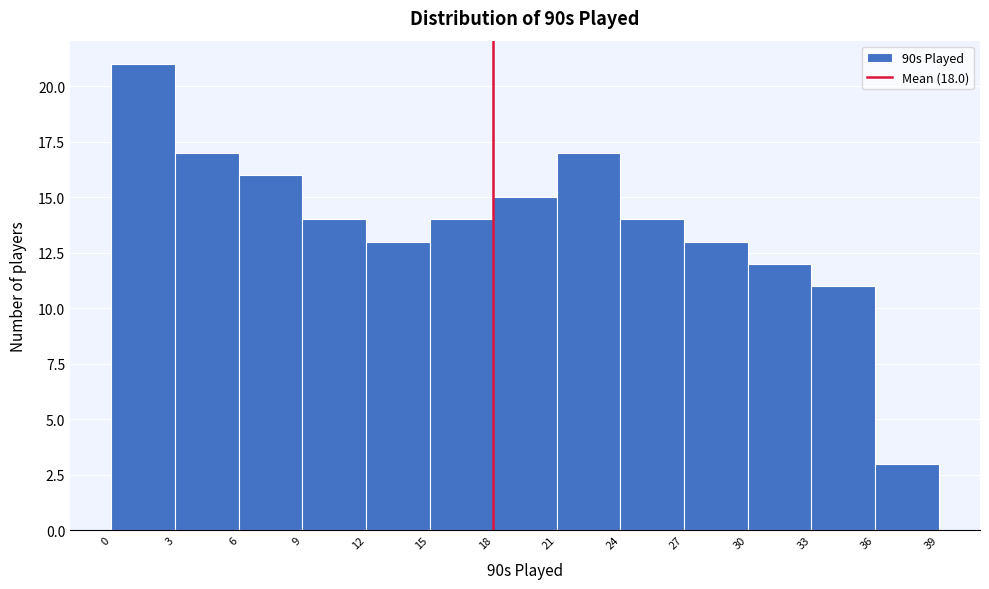

Reading left to right, list every bar in this chart as the range it spans on the x-axis followed by its height. The values are not printed on the chart, so give them approximately, as read against the axis.

0 to 3: 21
3 to 6: 17
6 to 9: 16
9 to 12: 14
12 to 15: 13
15 to 18: 14
18 to 21: 15
21 to 24: 17
24 to 27: 14
27 to 30: 13
30 to 33: 12
33 to 36: 11
36 to 39: 3